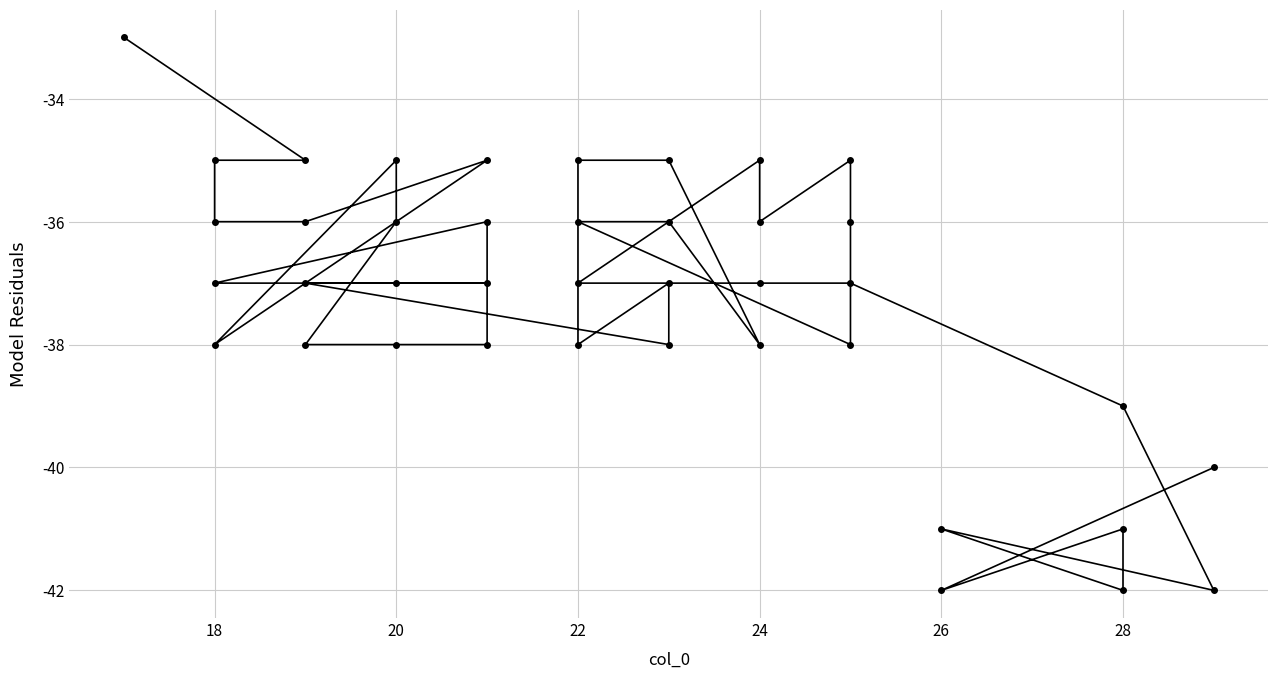

What is the change in value from 25 to 26?

+2